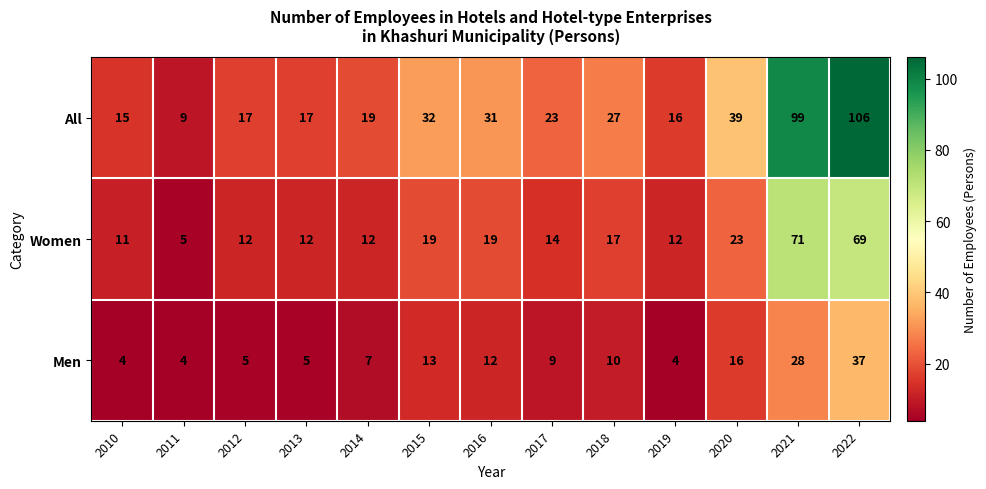

Where does the All series first go above 23?

2015